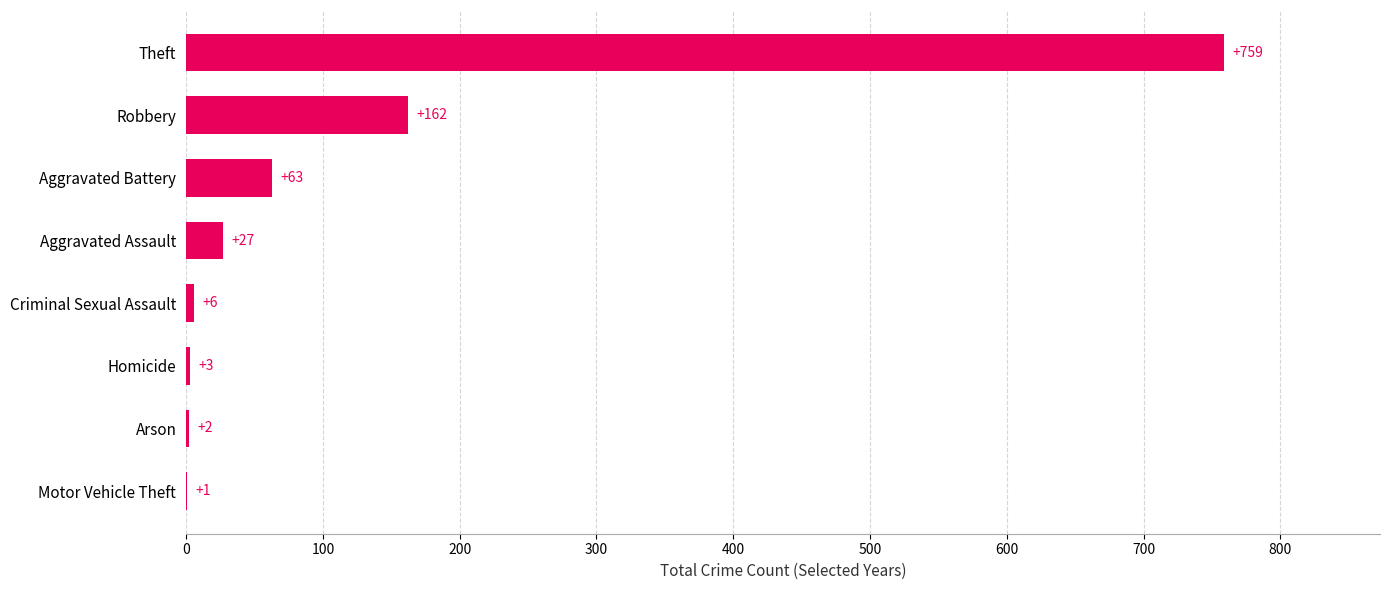

What is the greatest value displayed?

759